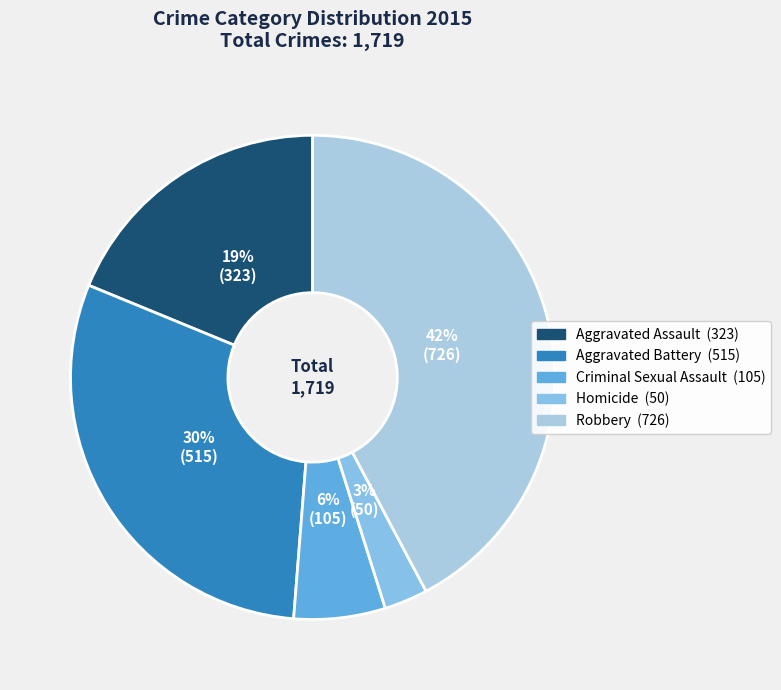

How much of the chart is everything except Criminal Sexual Assault?

93.9%